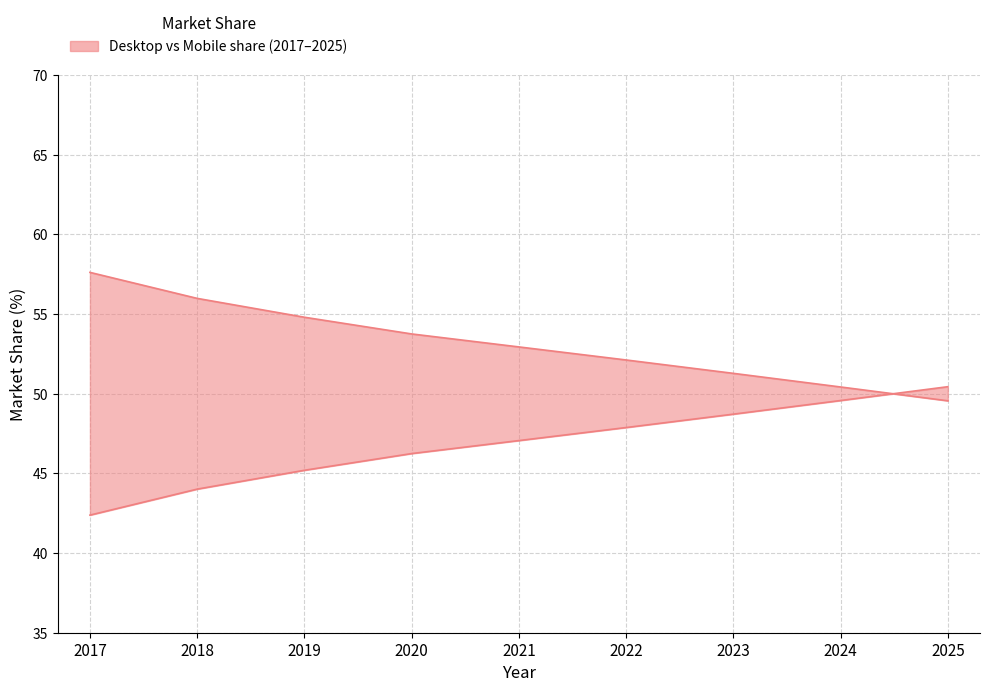

How many values in the Desktop series are below 52?

3